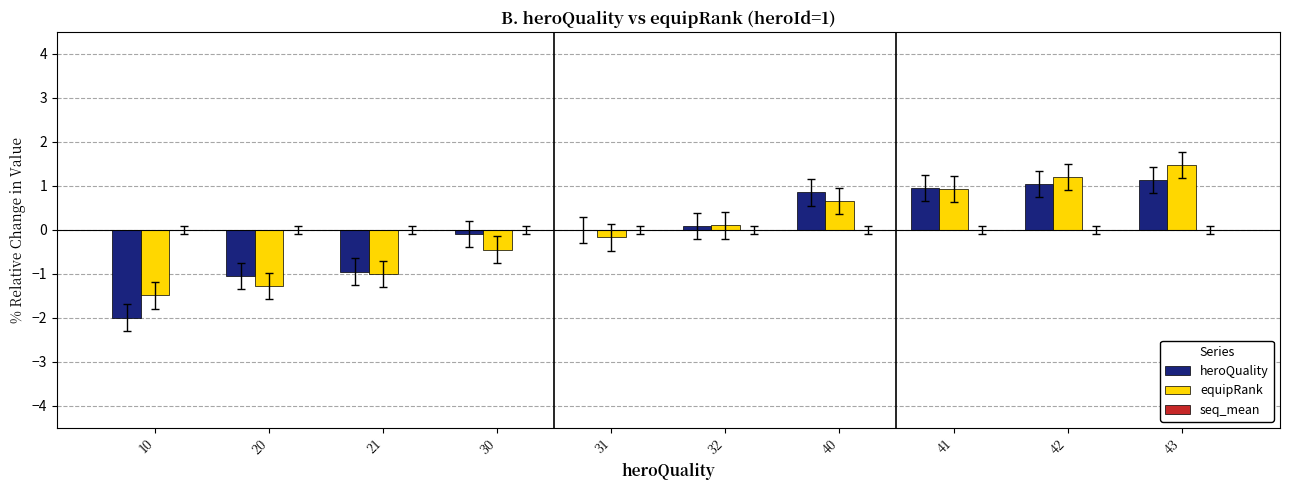

What is the total value across all series at 42?

2.2